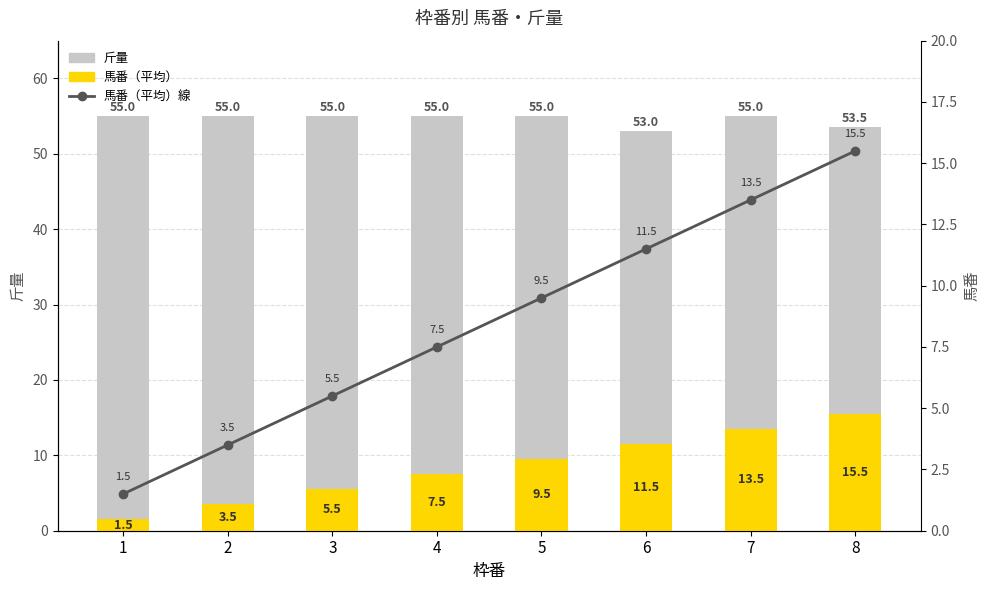

Which series has the largest range (max minus min)?

馬番（平均）